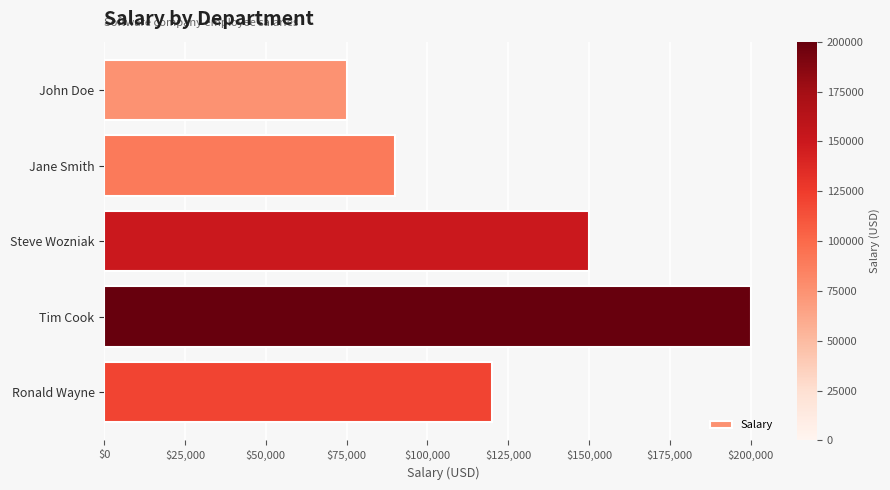

Reading top to bottom, list all the values displayed in this chart.

John Doe=75000	Jane Smith=90000	Steve Wozniak=150000	Tim Cook=200000	Ronald Wayne=120000